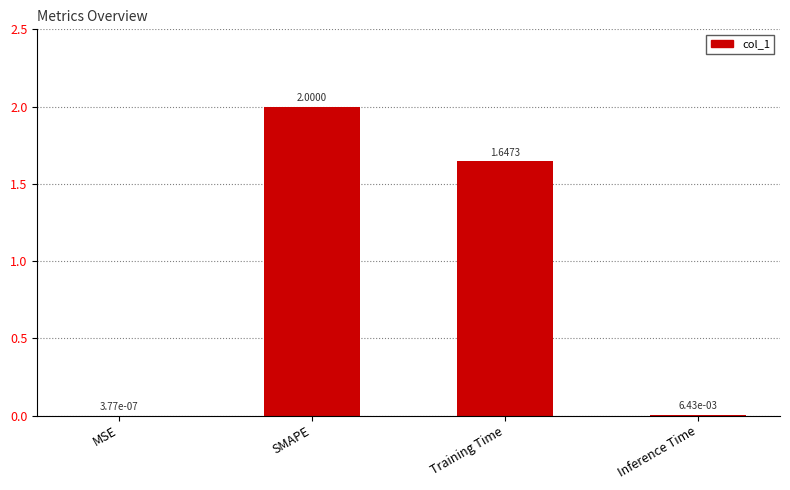

Are the bars horizontal?

No